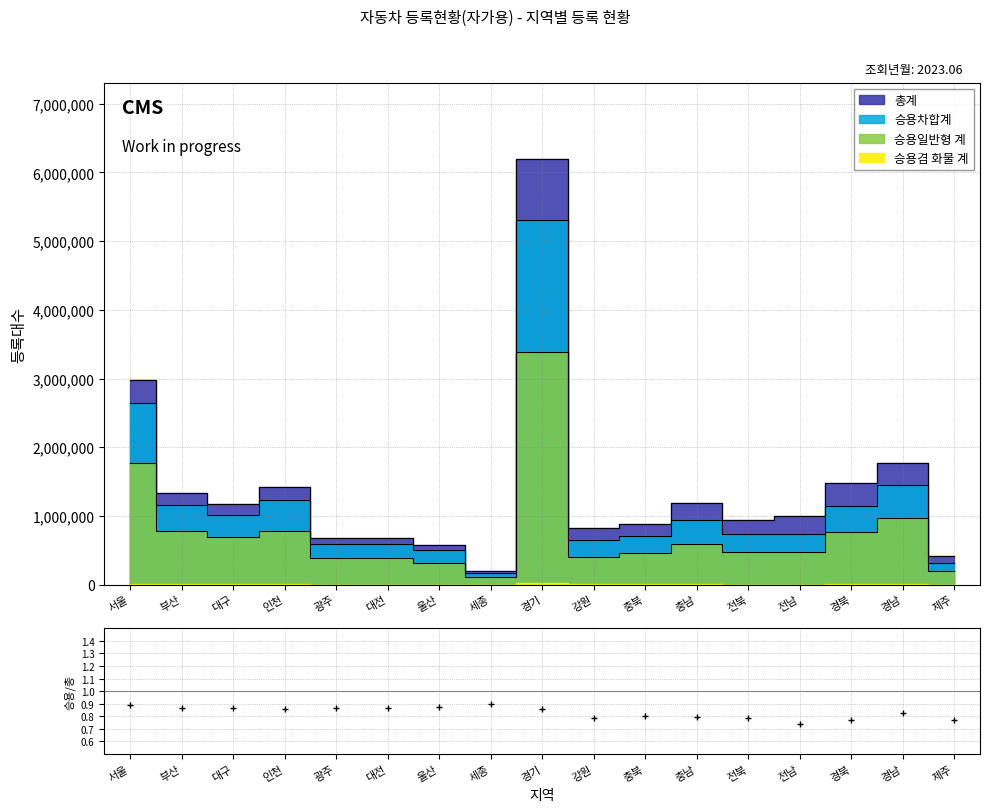

What is the value of the 11th point from the left?

0.8